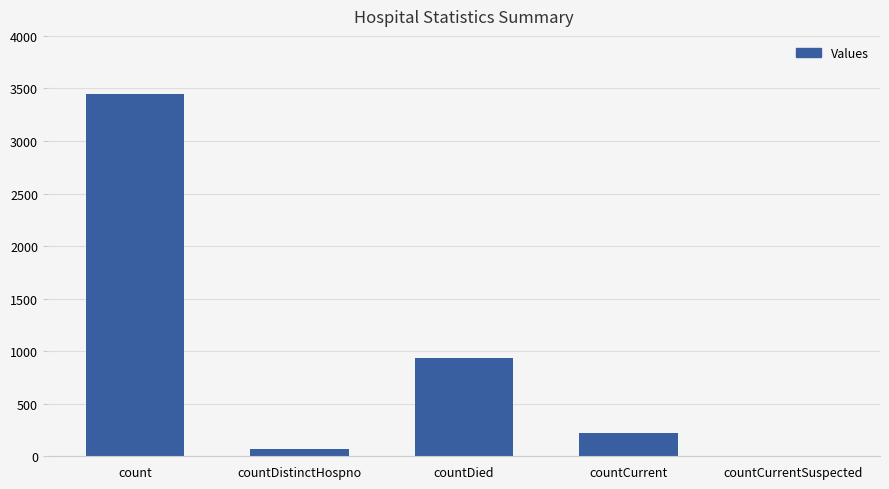

What is the greatest value displayed?

3449